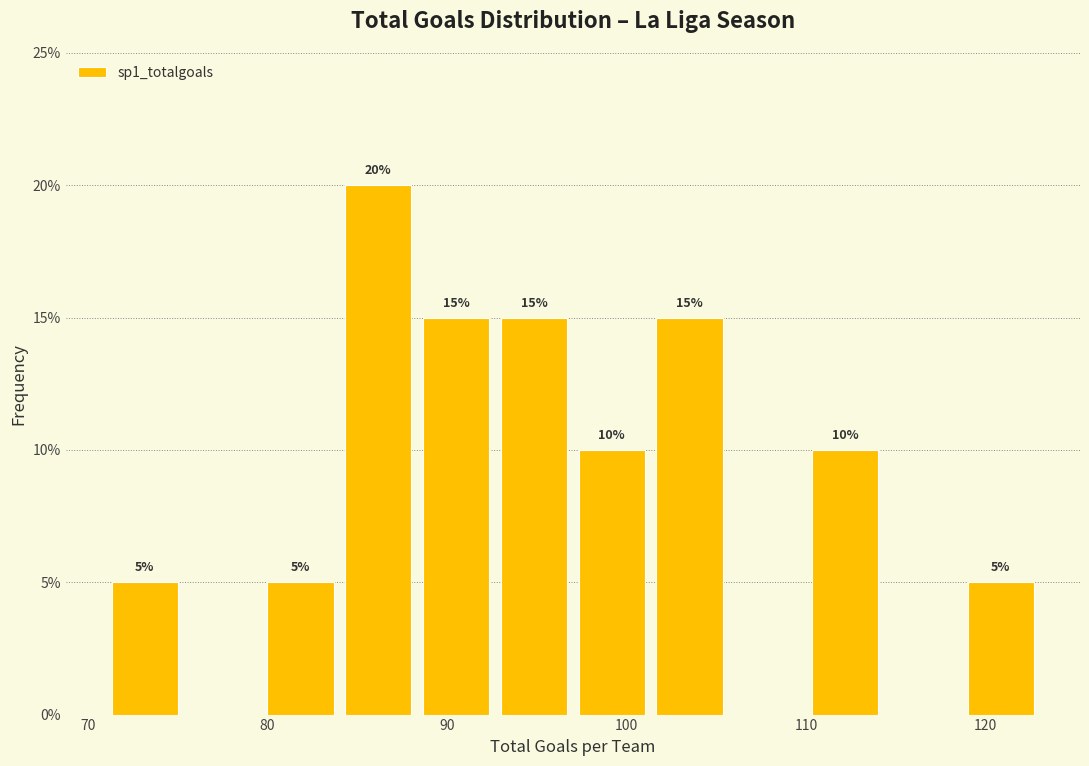

Over which range of the x-axis is the bar tallest?

84 to 88